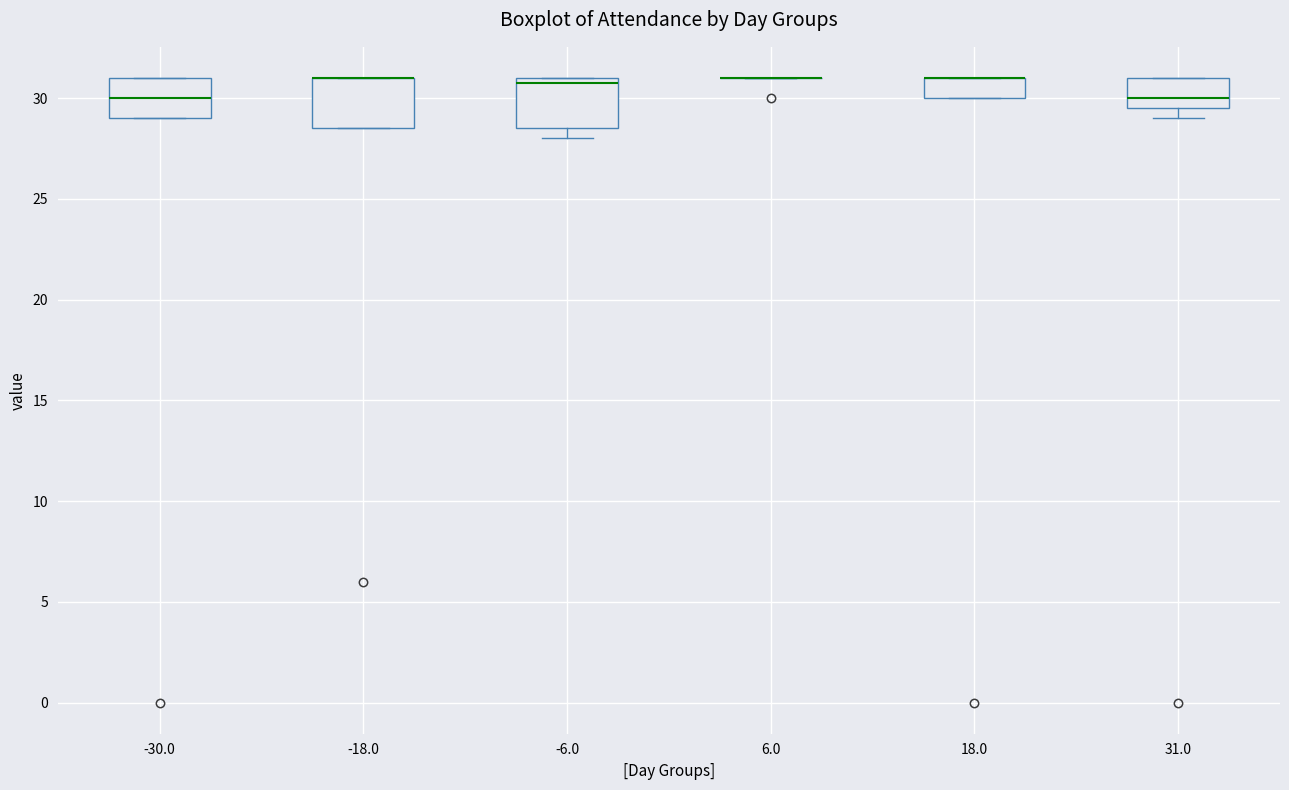

Reading left to right, read every box against the y-axis: the position of its median line, the range the box covers, and the ends of its whiskers. The values are not printed on the chart, so give them approximately, as read against the axis.

-30.0: median 30.0, box 29.0 to 31.0, whiskers 29.0 to 31.0
-18.0: median 31.0 (drawn on the box's upper edge), box 28.5 to 31.0, whiskers 28.5 to 31.0
-6.0: median 31.0 (just below the box's upper edge), box 28.5 to 31.0, whiskers 28.0 to 31.0
6.0: box collapsed to a line at 31.0, whiskers 31.0 to 31.0
18.0: median 31.0 (drawn on the box's upper edge), box 30.0 to 31.0, whiskers 30.0 to 31.0
31.0: median 30.0, box 29.5 to 31.0, whiskers 29.0 to 31.0